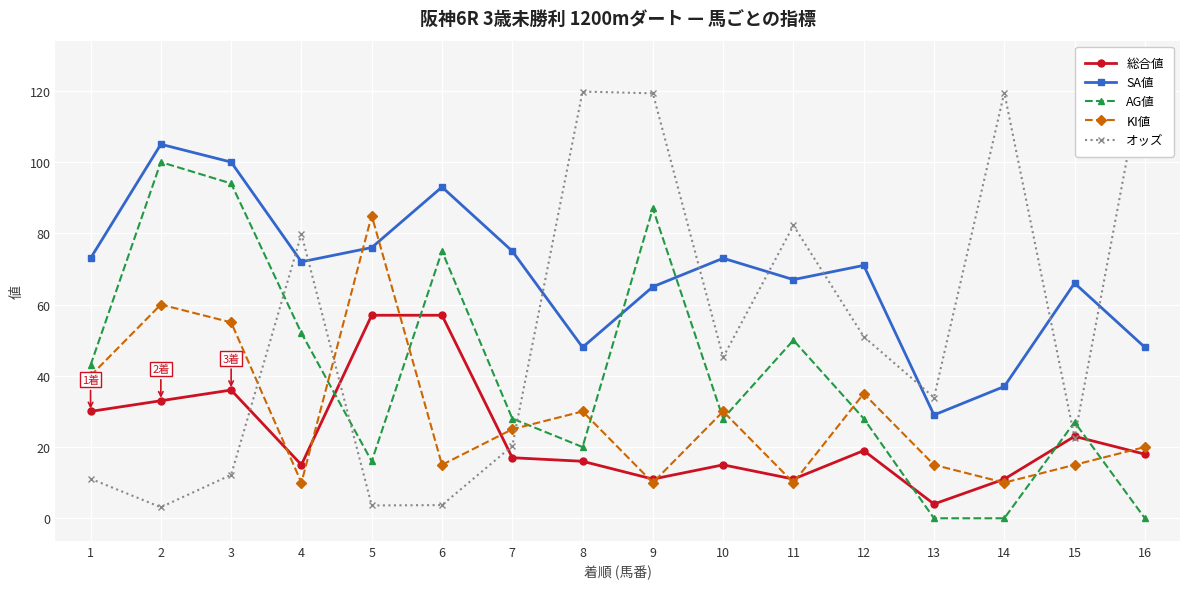

What is the difference between the second highest and second lowest values in the AG値 series?

94